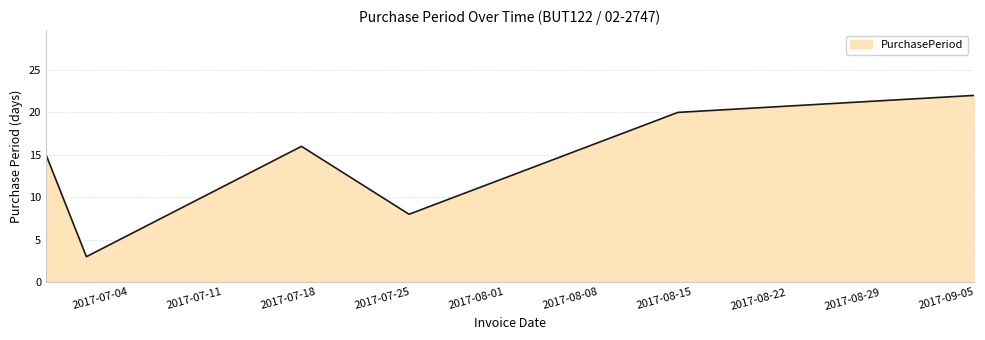

True or false: the data has more than 2 interior local peaks.

False